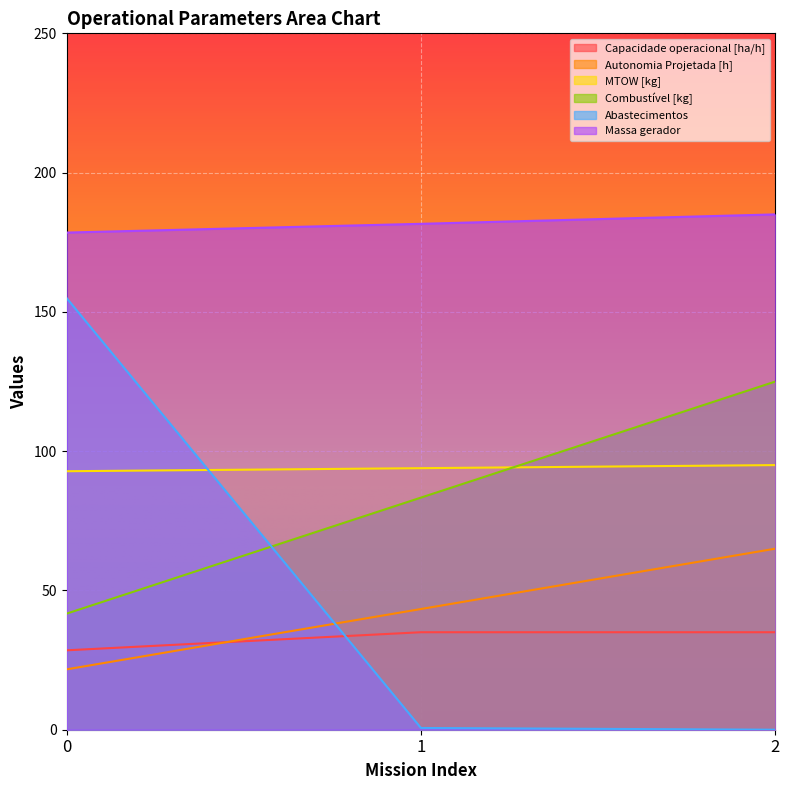

At 2, list the series in order from smallest to largest.

Abastecimentos, Capacidade operacional [ha/h], Autonomia Projetada [h], MTOW [kg], Combustível [kg], Massa gerador